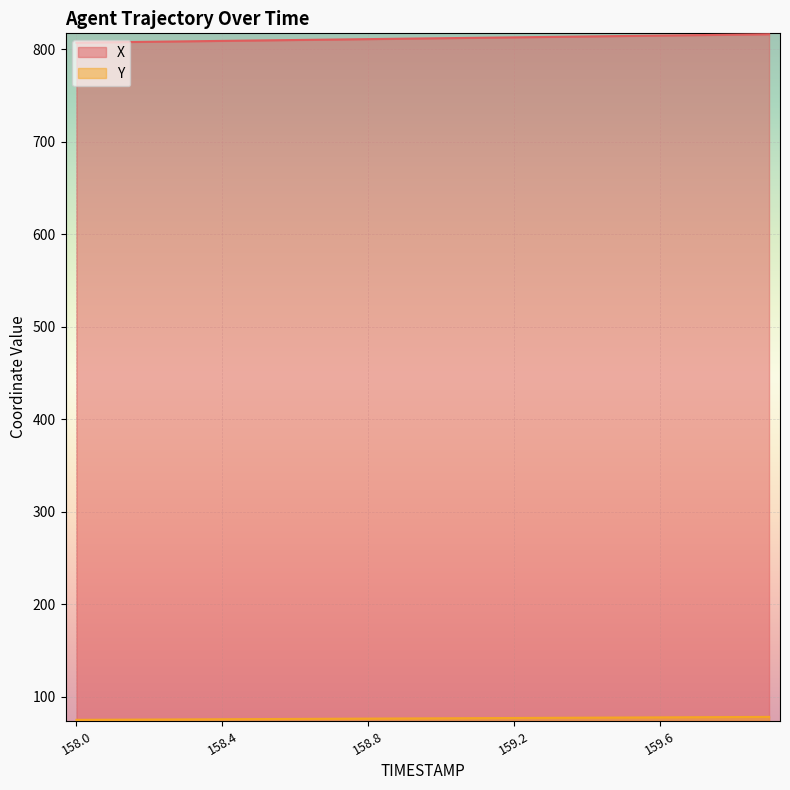

True or false: X and Y intersect in this chart.

False